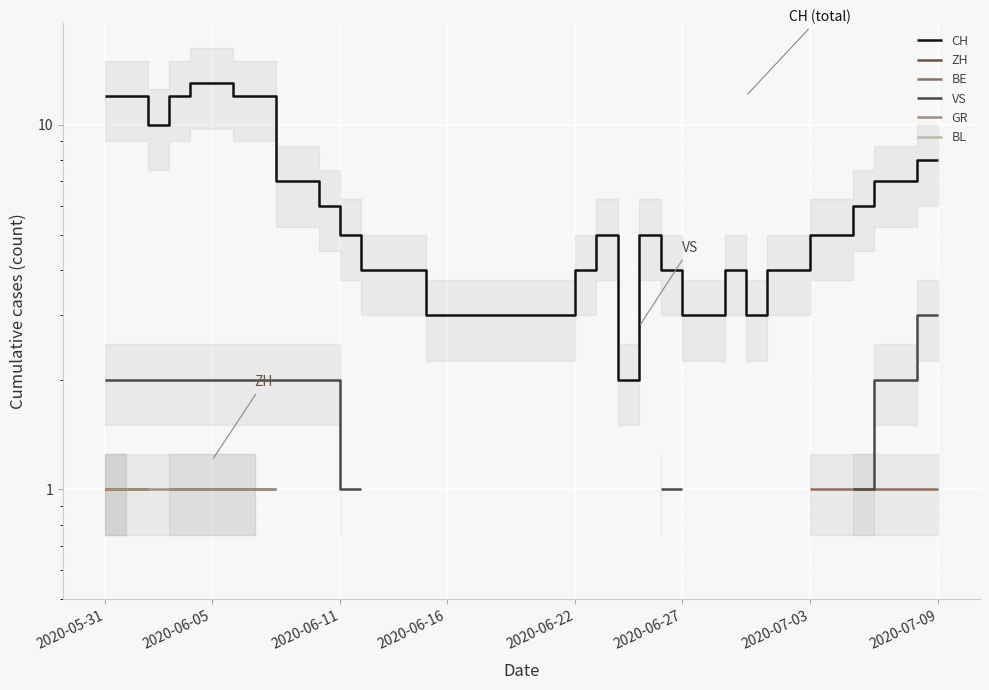

What value does the CH series have at 15?

3.0